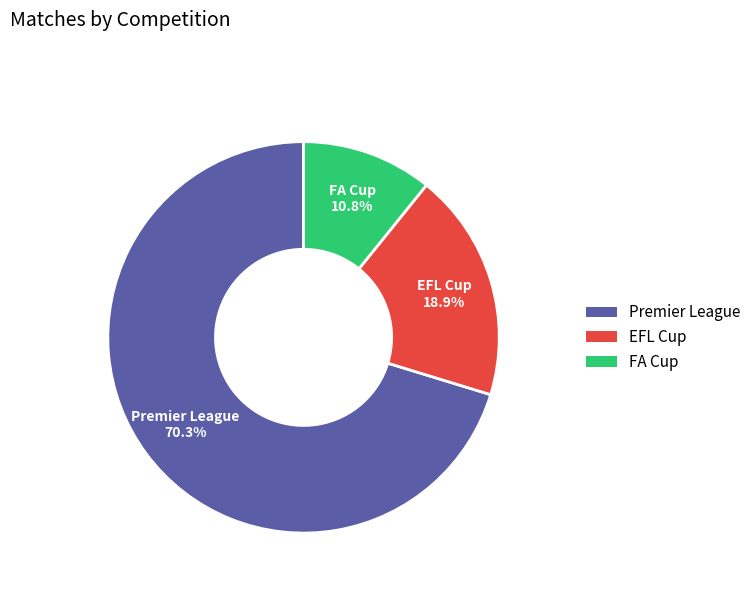

What percentage is the FA Cup slice, to the nearest percent?

11%